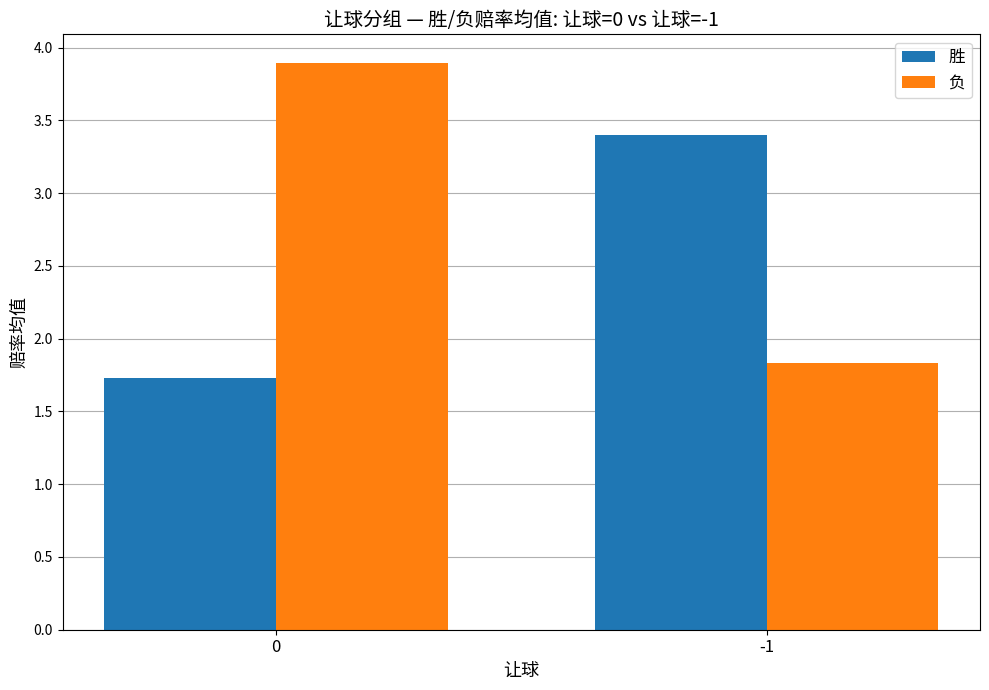

Which series changed the most between 0 and -1?

负